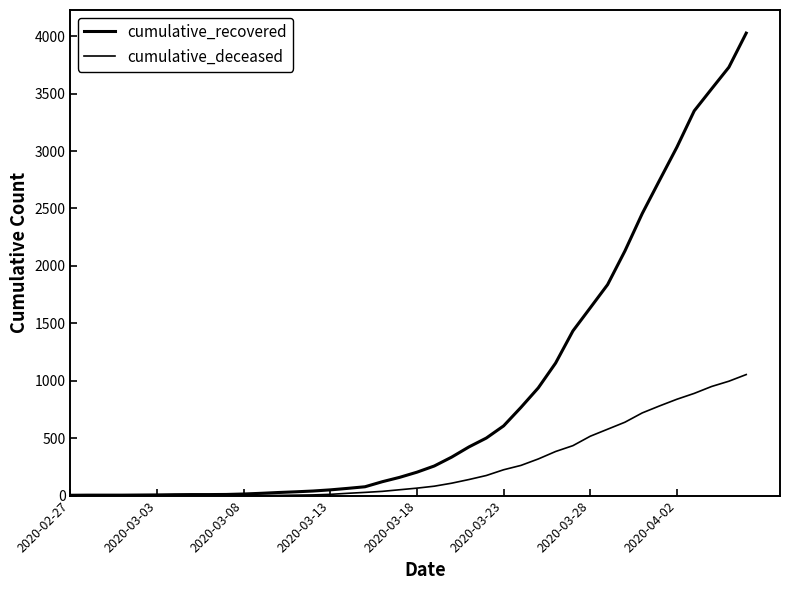

At how many categories does at least one series exceed 3880?

1